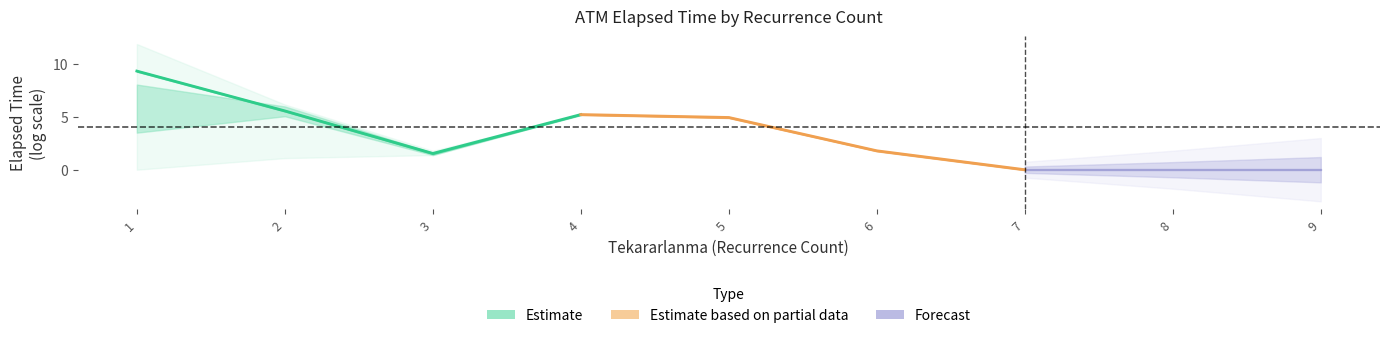

Does the chart display data point markers on the line(s)?

No